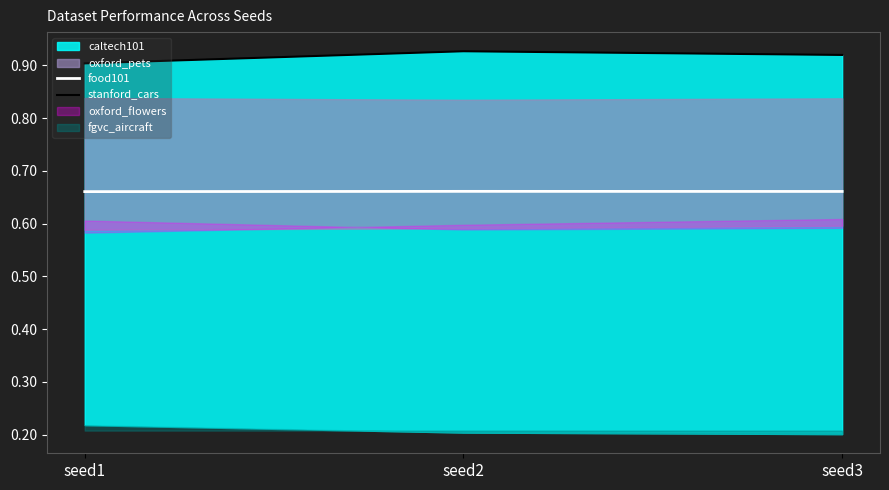

How many stanford_cars values are between 0 and 1?

3